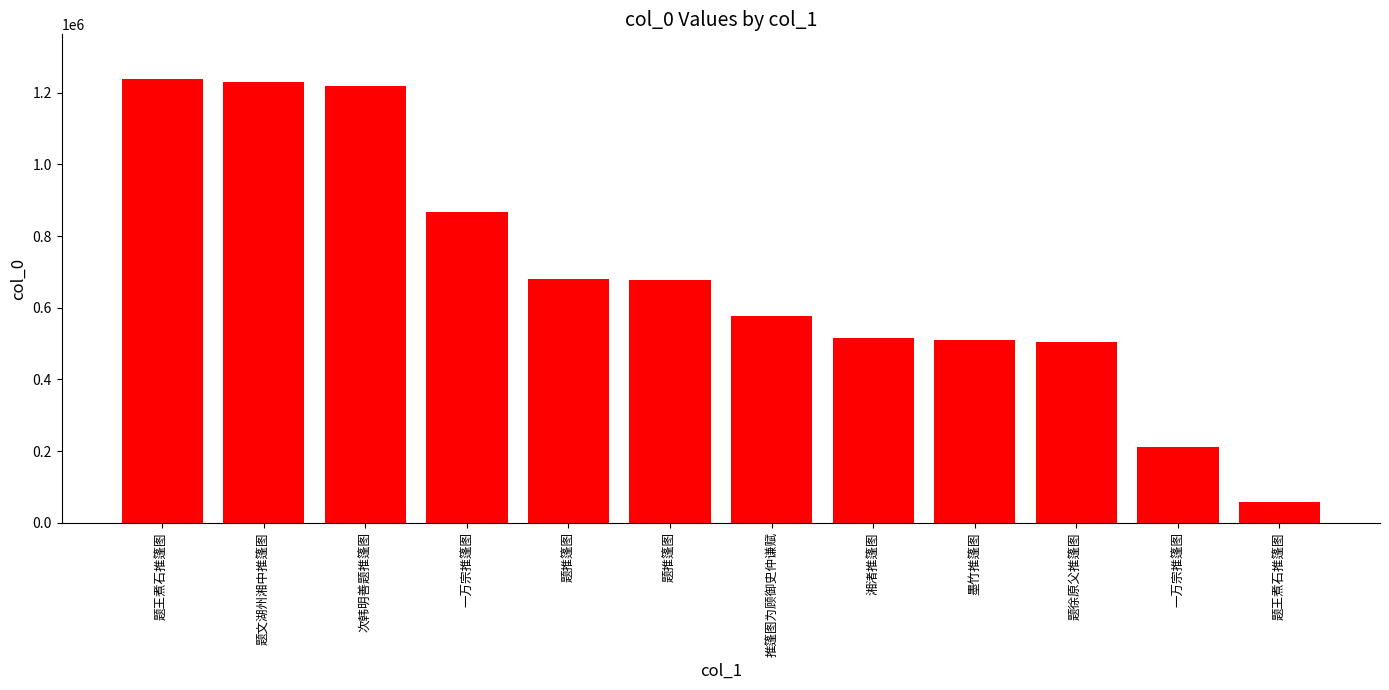

Rank the categories by value from lowest to highest.

题王煮石推篷图, 一万宗推篷图, 题徐原父推篷图, 墨竹推篷图, 湘渚推篷图, 推篷图为顾御史仲谦赋, 题推篷图, 题推篷图, 一万宗推篷图, 次韩明善题推篷图, 题文湖州湘中推篷图, 题王煮石推篷图